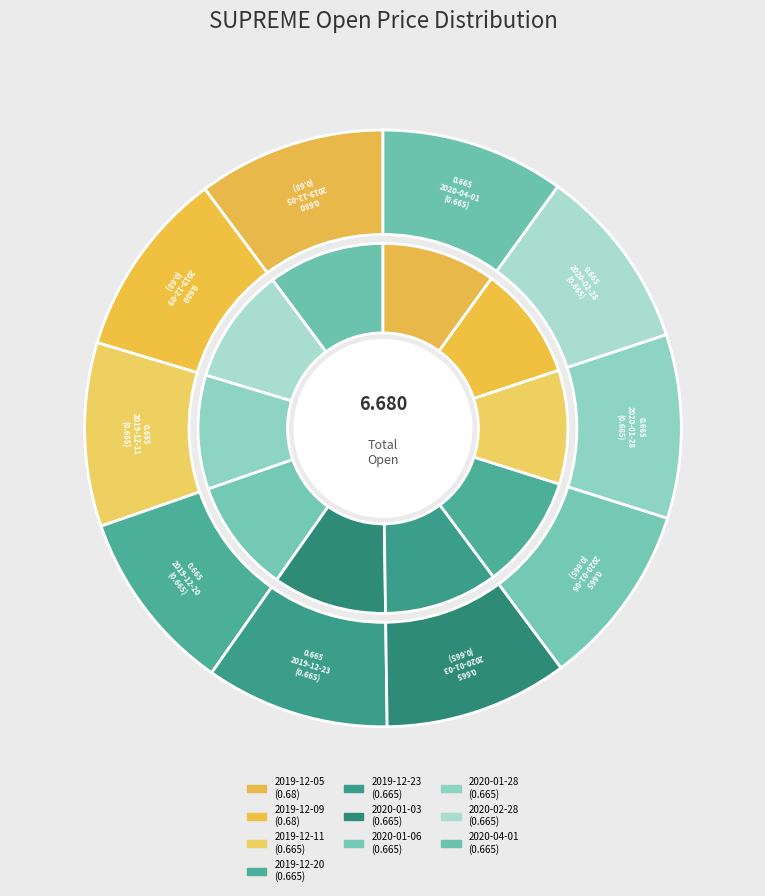

Is there a majority slice in this chart?

No